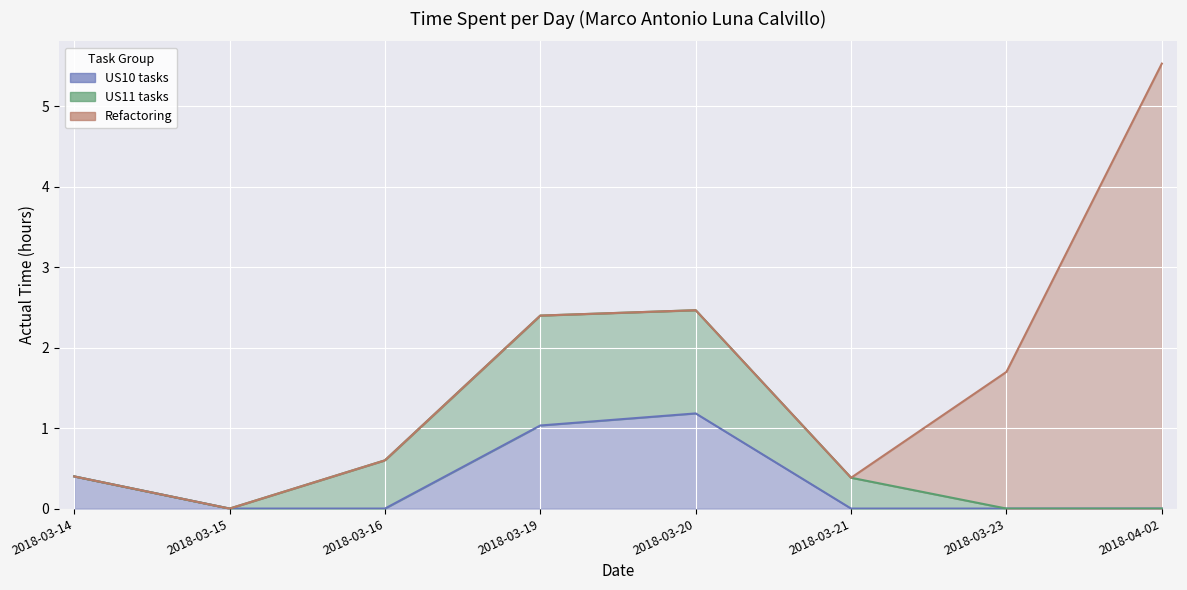

At which category does US10 tasks reach its first local peak?

2018-03-20